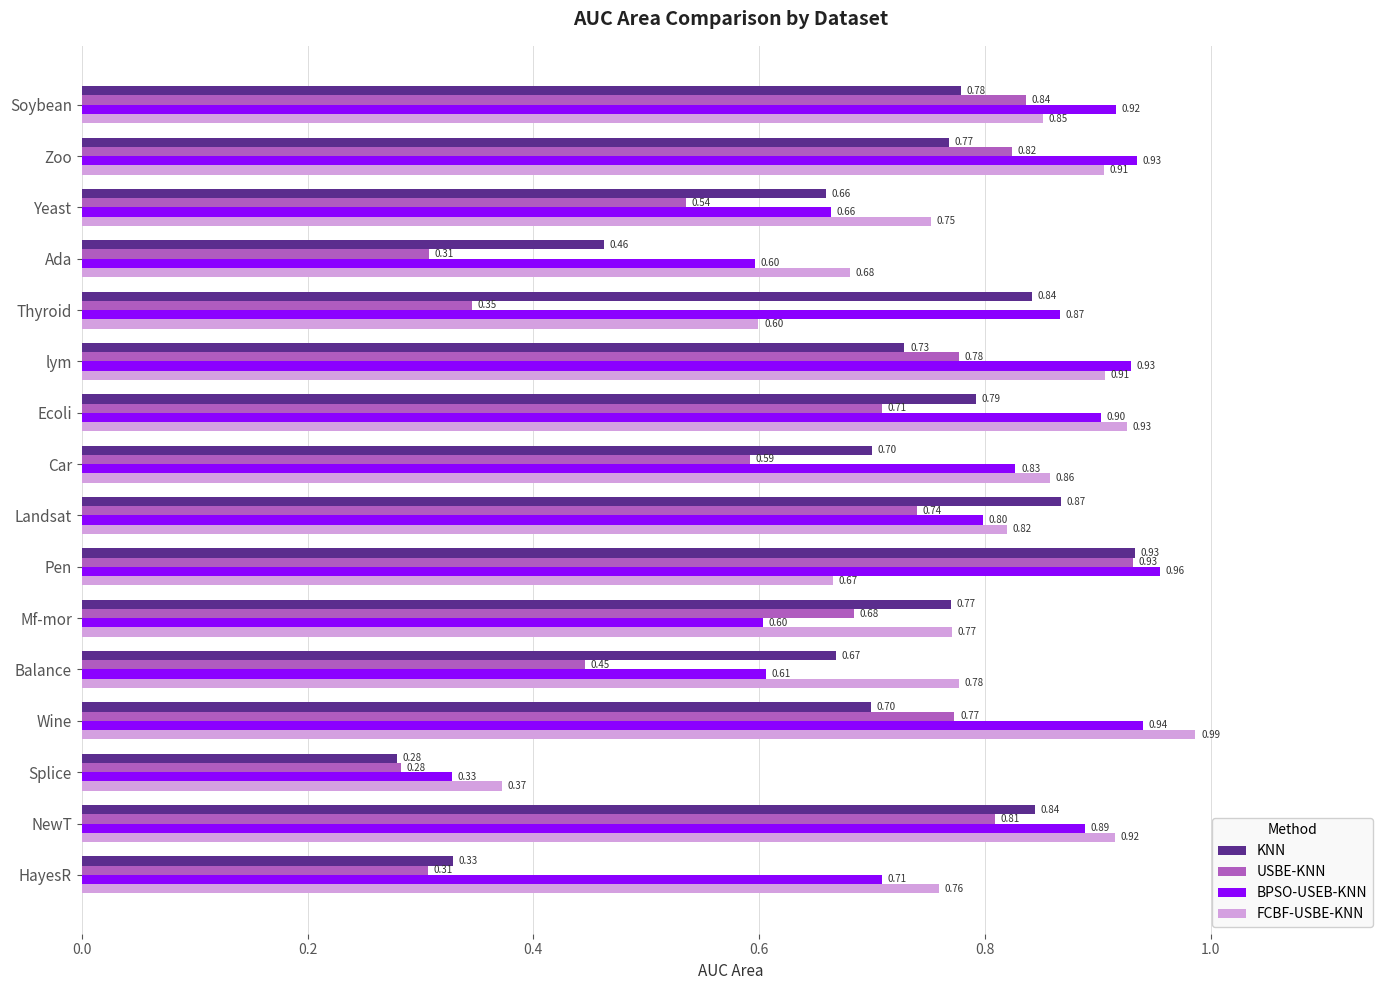

Which category has the lowest value across all series?

Splice